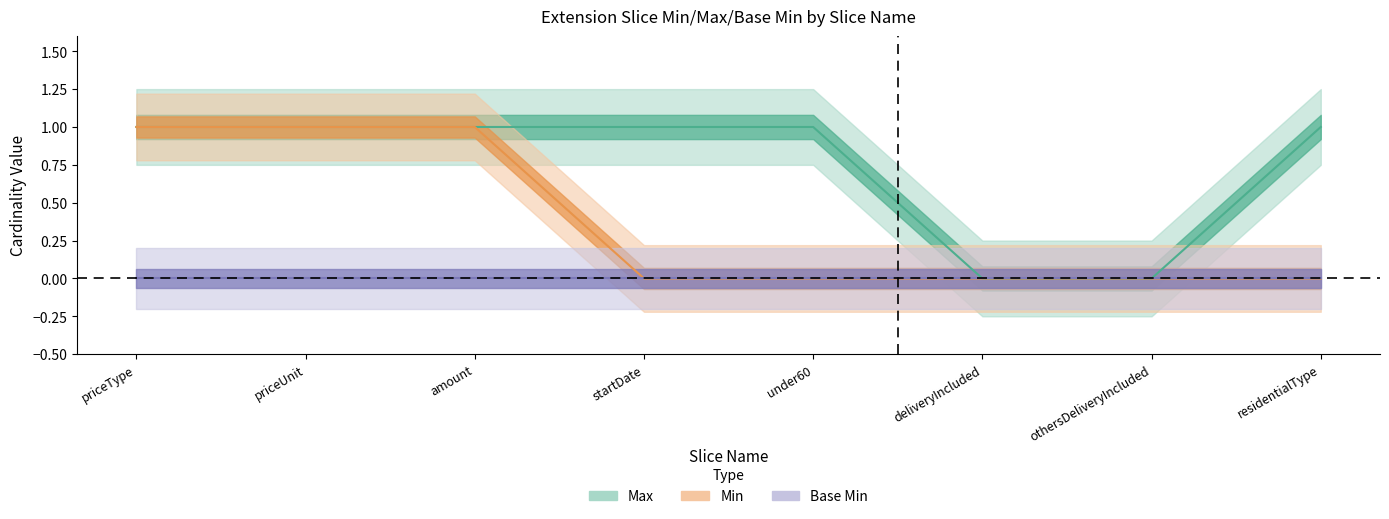

True or false: Min and Max intersect in this chart.

False